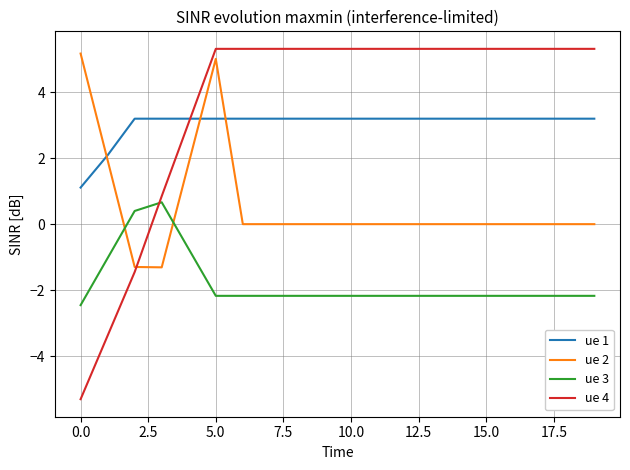

What is the minimum value shown in the chart?

-5.3